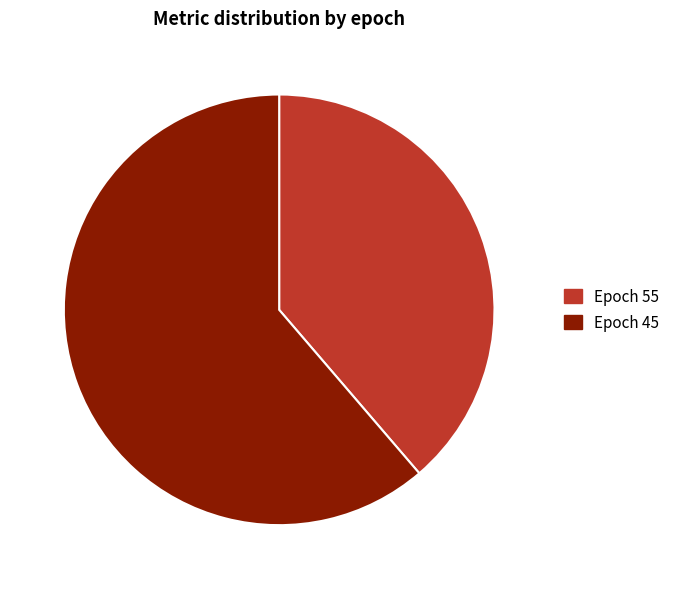

Rank the categories by value from highest to lowest.

Epoch 45, Epoch 55